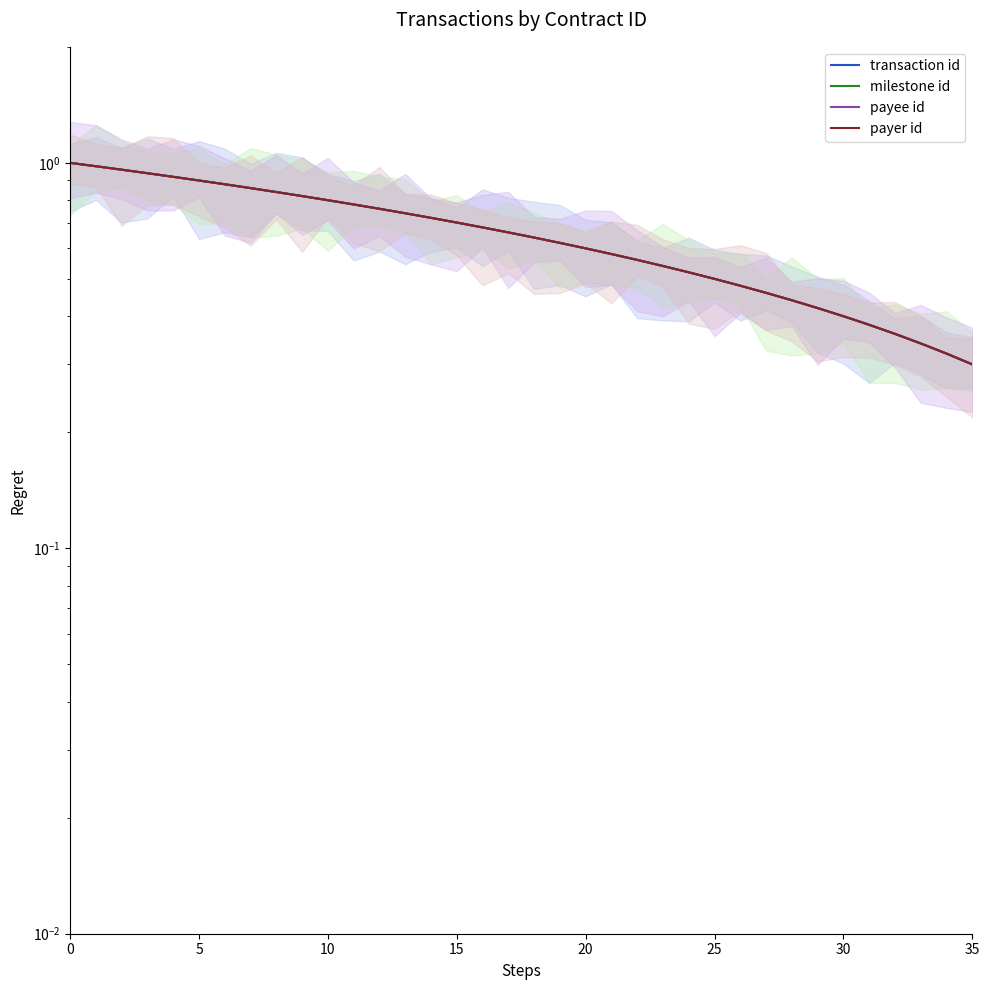

Reading left to right, list all the values displayed in this chart.

transaction id: 1.0	1.0	1.0	0.9	0.9	0.9	0.9	0.9	0.8	0.8	0.8	0.8	0.8	0.7	0.7	0.7	0.7	0.7	0.6	0.6	0.6	0.6	0.6	0.5	0.5	0.5	0.5	0.5	0.4	0.4	0.4	0.4	0.4	0.3	0.3	0.3
milestone id: 1.0	1.0	1.0	0.9	0.9	0.9	0.9	0.9	0.8	0.8	0.8	0.8	0.8	0.7	0.7	0.7	0.7	0.7	0.6	0.6	0.6	0.6	0.6	0.5	0.5	0.5	0.5	0.5	0.4	0.4	0.4	0.4	0.4	0.3	0.3	0.3
payee id: 1.0	1.0	1.0	0.9	0.9	0.9	0.9	0.9	0.8	0.8	0.8	0.8	0.8	0.7	0.7	0.7	0.7	0.7	0.6	0.6	0.6	0.6	0.6	0.5	0.5	0.5	0.5	0.5	0.4	0.4	0.4	0.4	0.4	0.3	0.3	0.3
payer id: 1.0	1.0	1.0	0.9	0.9	0.9	0.9	0.9	0.8	0.8	0.8	0.8	0.8	0.7	0.7	0.7	0.7	0.7	0.6	0.6	0.6	0.6	0.6	0.5	0.5	0.5	0.5	0.5	0.4	0.4	0.4	0.4	0.4	0.3	0.3	0.3